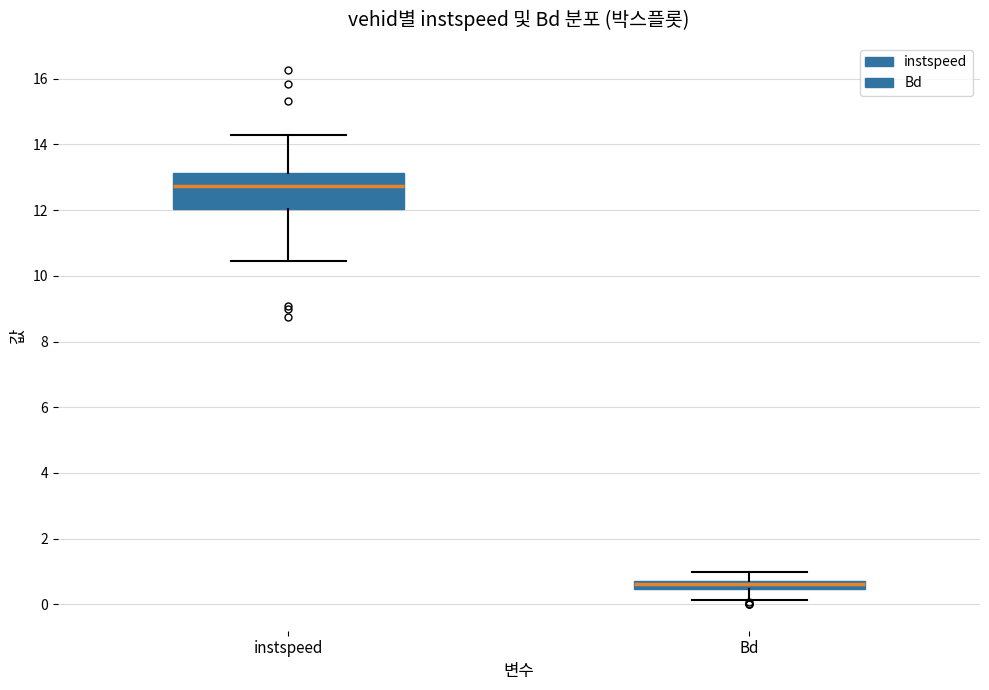

Comparing the boxes themselves (not the whiskers), which one is the tallest?

instspeed